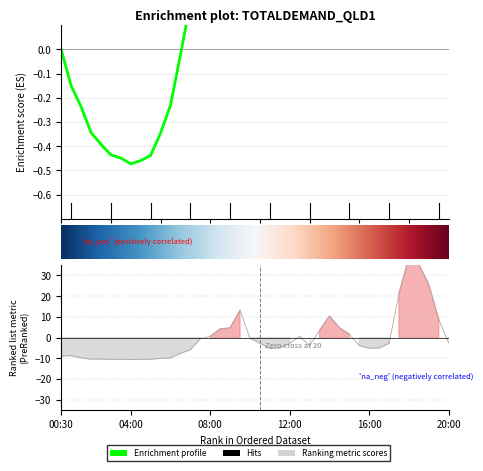

How many values in the totaldemand series exceed 0?

27